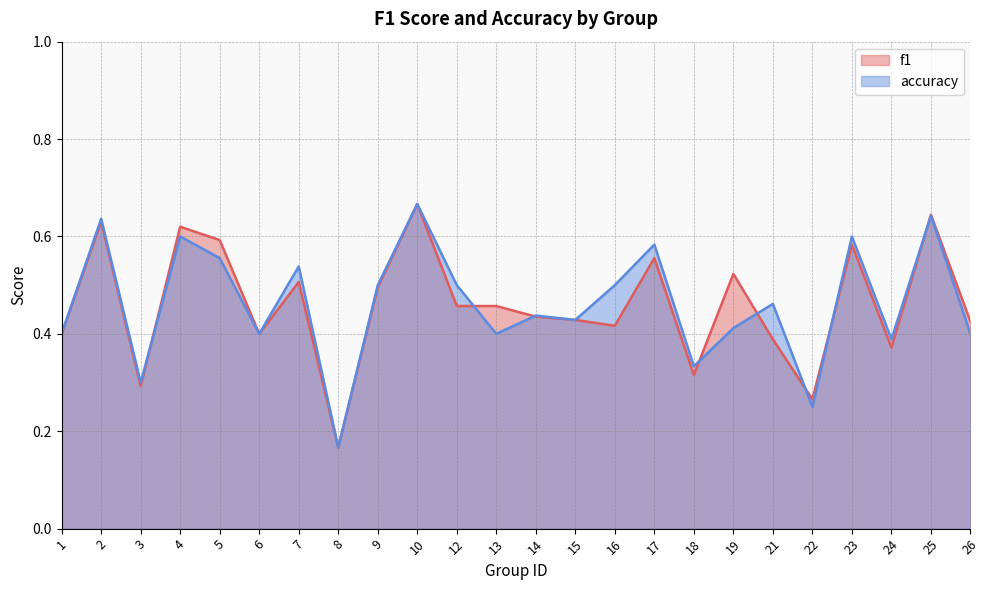

List the series in order of their peak value, highest first.

f1, accuracy